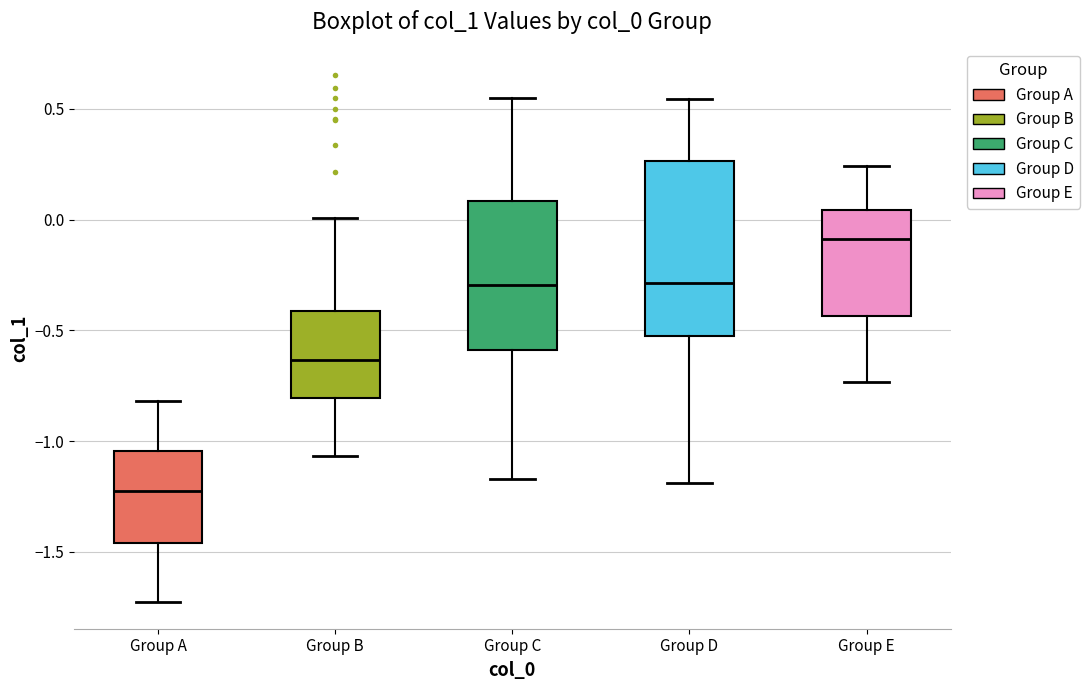

Which box is the tallest, from its lower edge to its upper edge?

Group D